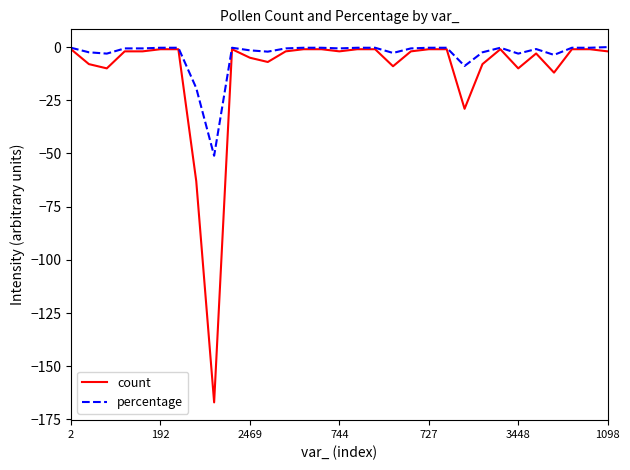

What is the minimum value for percentage?

-51.1